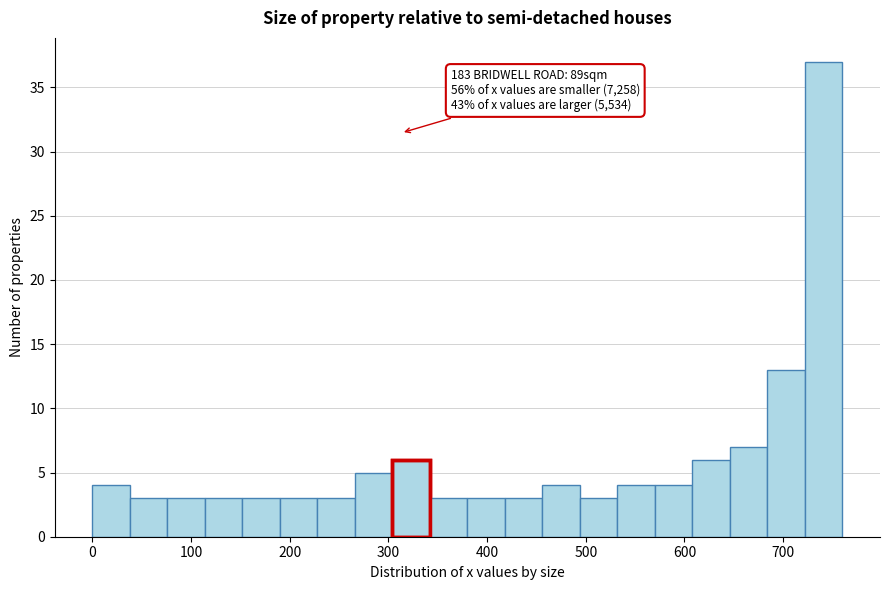

Around what value on the x-axis is the tallest bar? Give the approximate position of its centre, as read against the axis.

740